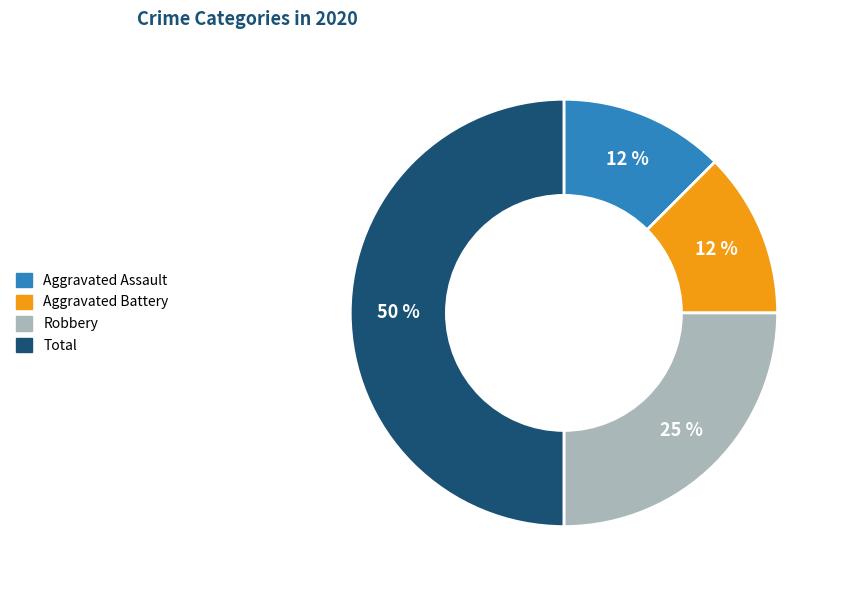

To the nearest percent, what portion does Robbery represent?

25%